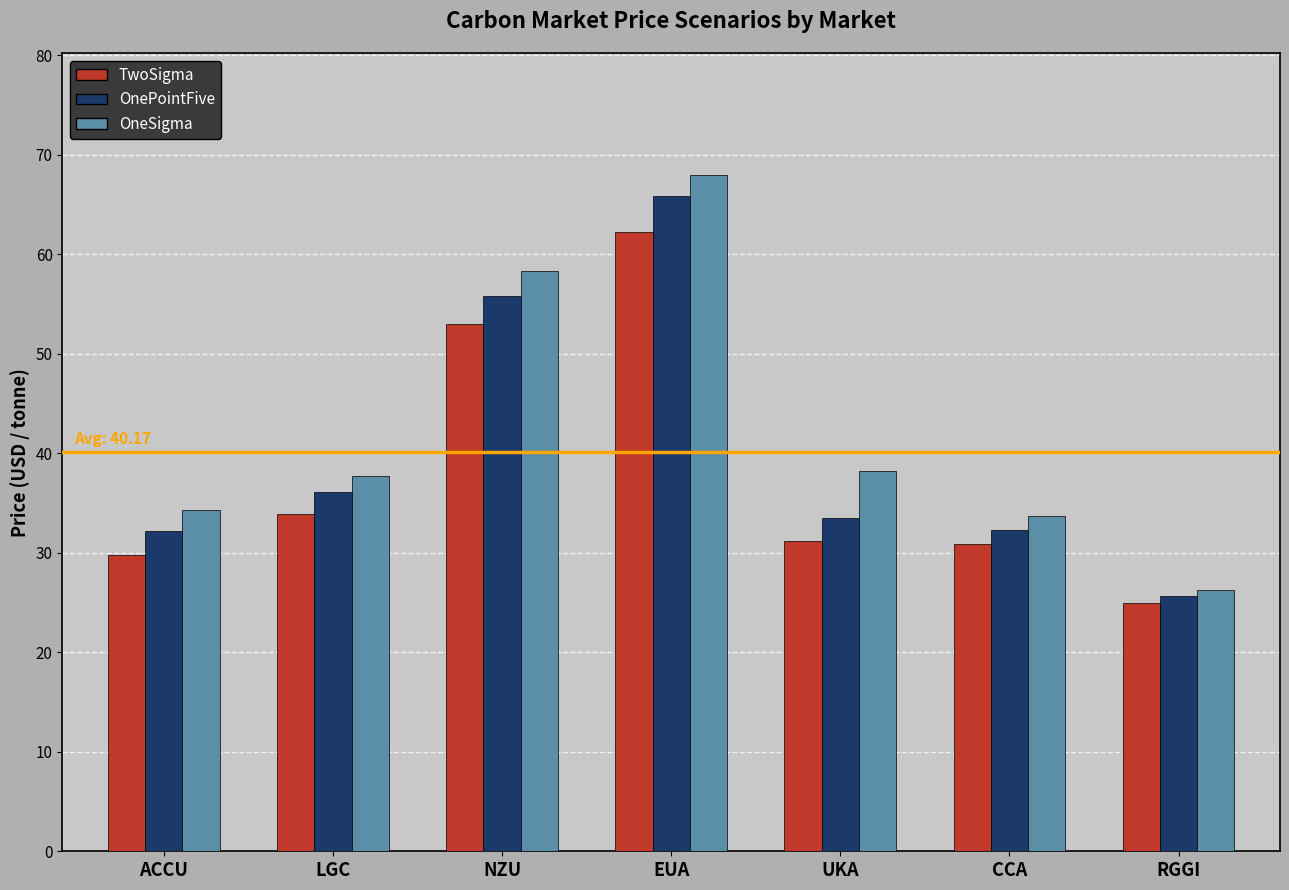

Does the chart contain stacked bars?

No